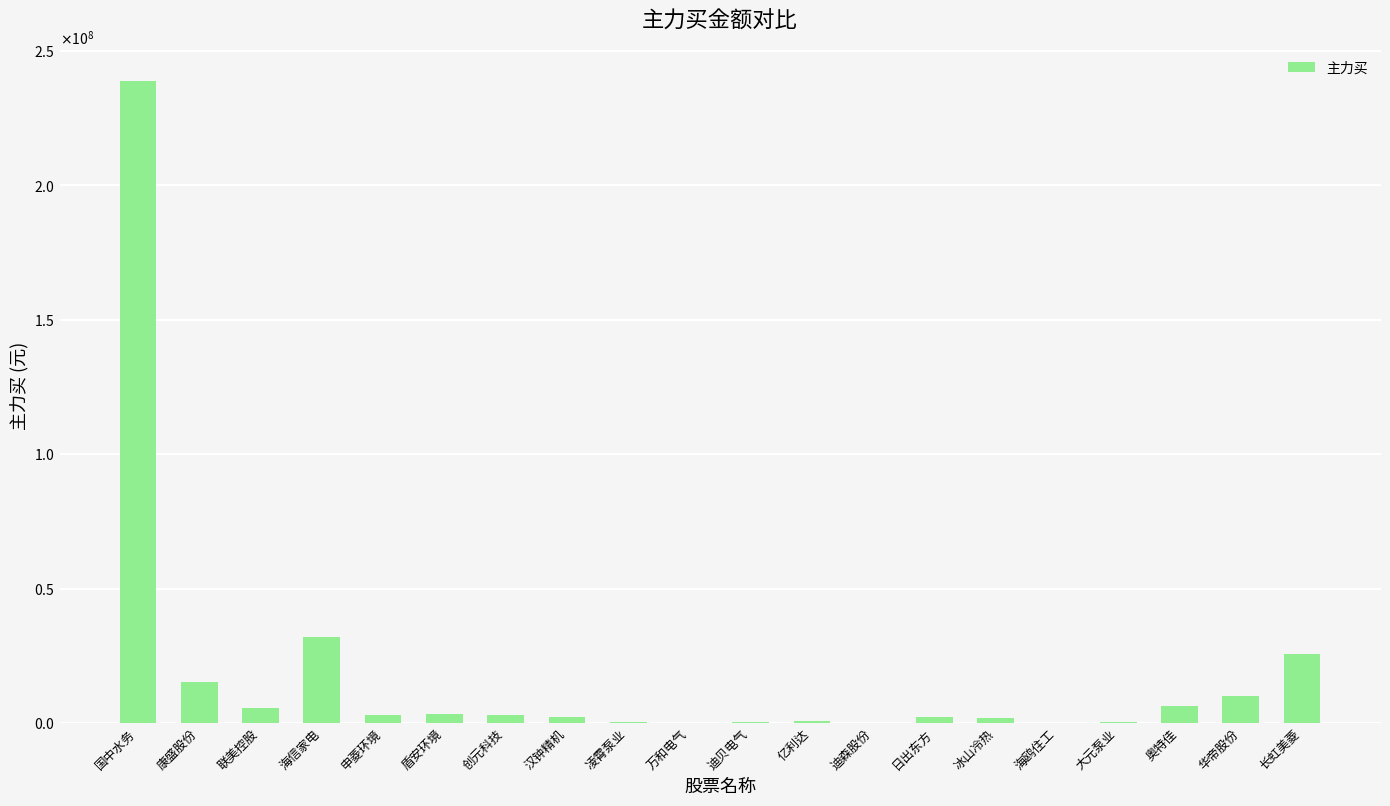

What position from the left is 海鸥住工?

16